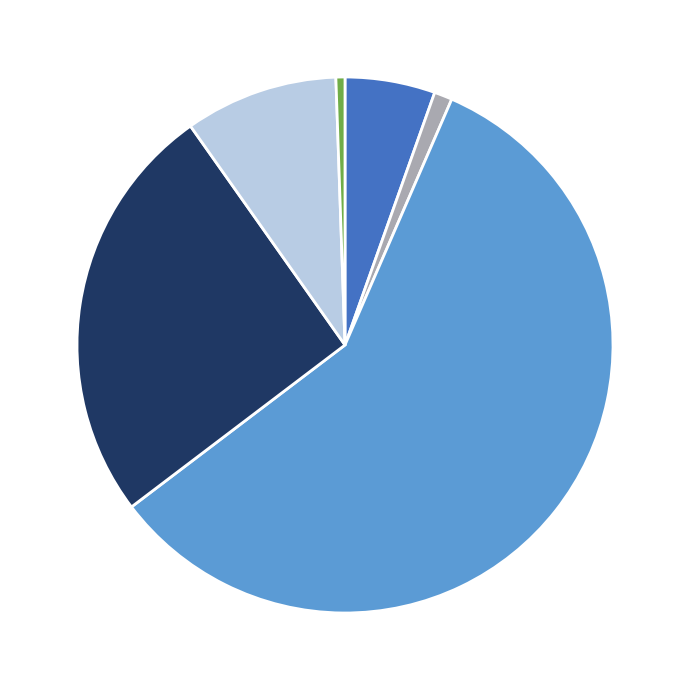

Does any single category account for the majority?

Yes